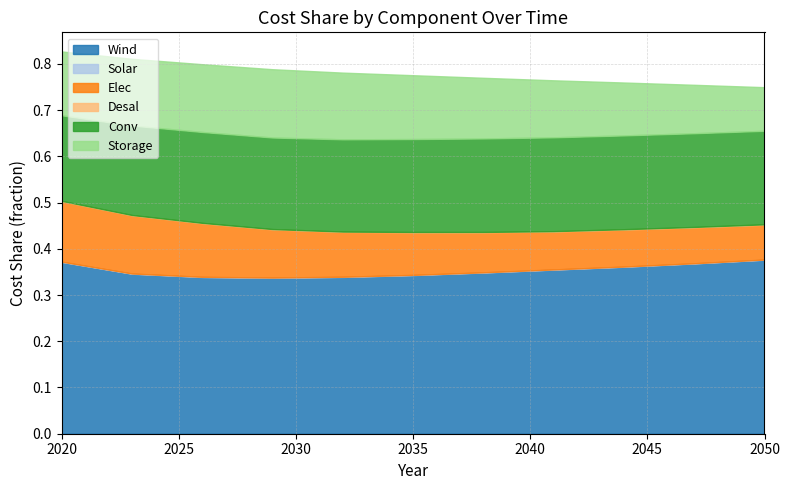

The Solar series shows 0.0 at 2047. True or false?

True